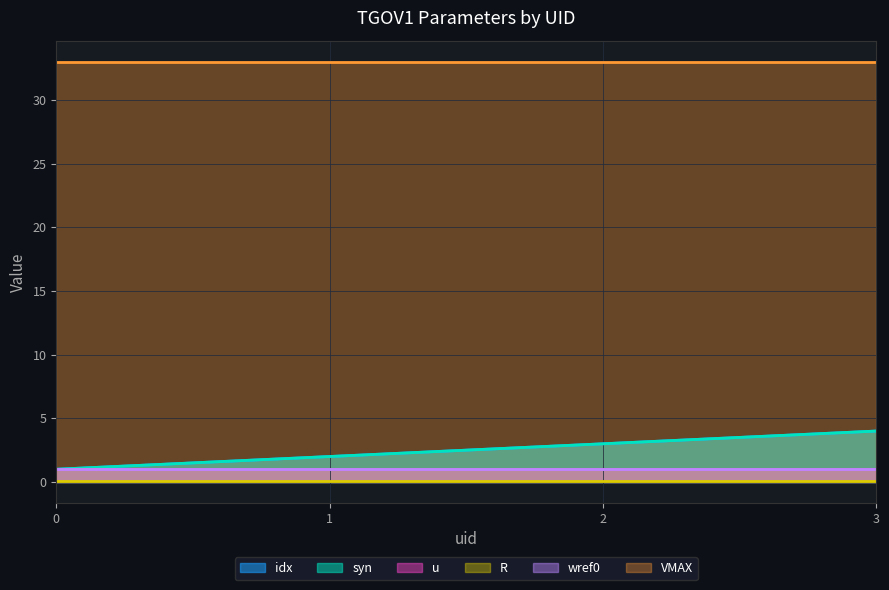

Which series has the widest spread of values?

idx